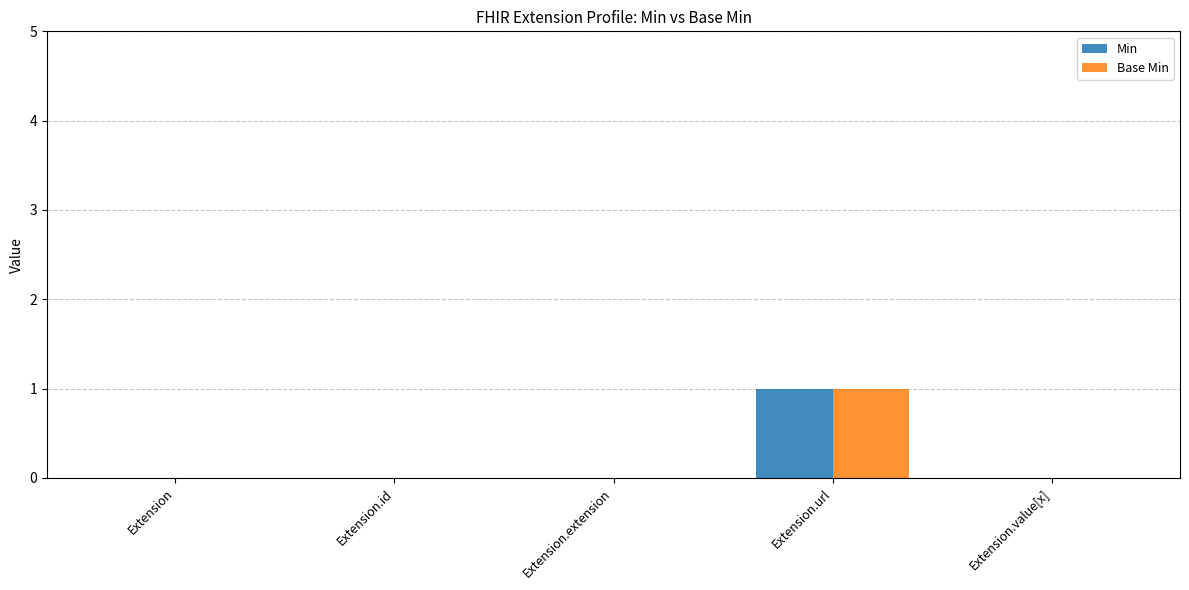

True or false: Base Min has a value of 1 at Extension.url.

True